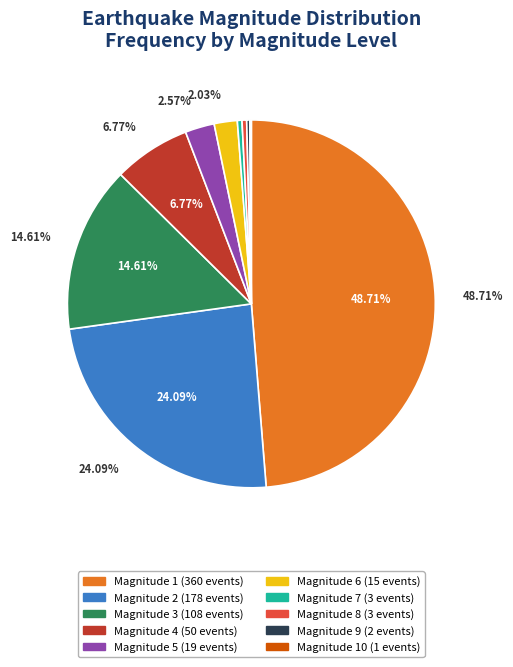

Does any single category account for the majority?

No